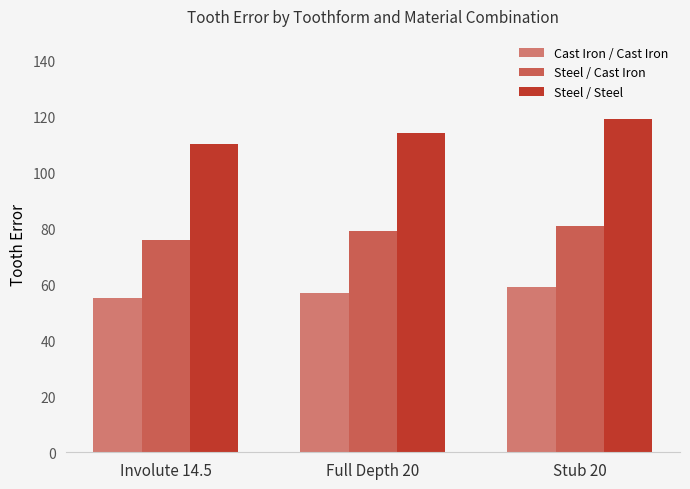

Where does the Steel / Steel series first go above 114?

Stub 20